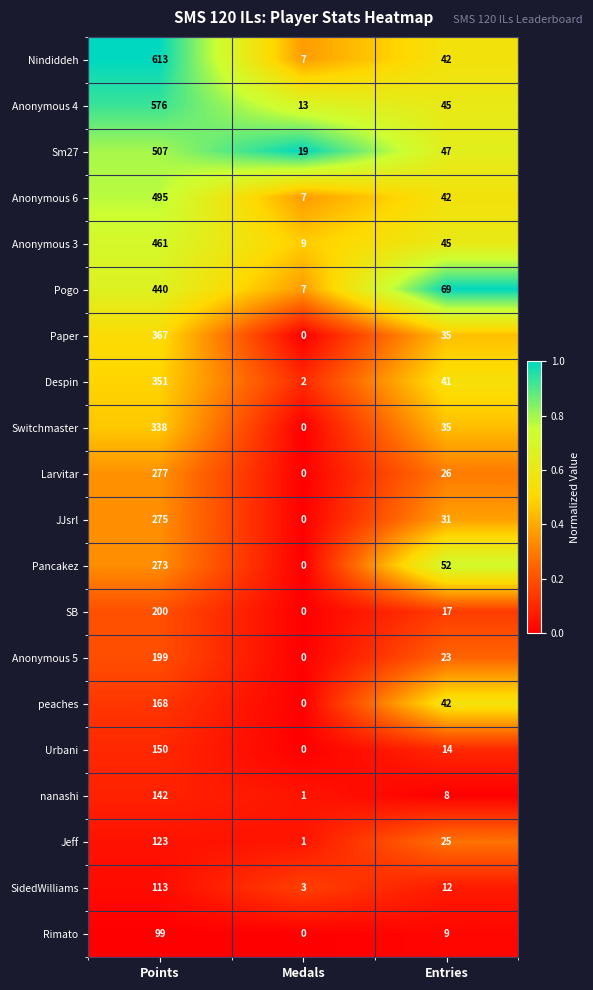

What is the sum of the Pancakez values at Points and Entries?

325